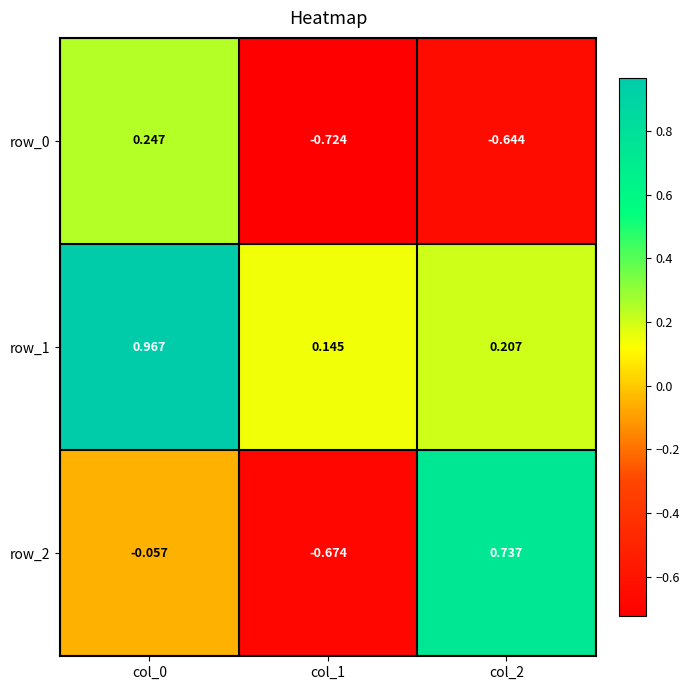

Is the value of row_2 at col_0 greater than the value of row_0 at col_2?

Yes